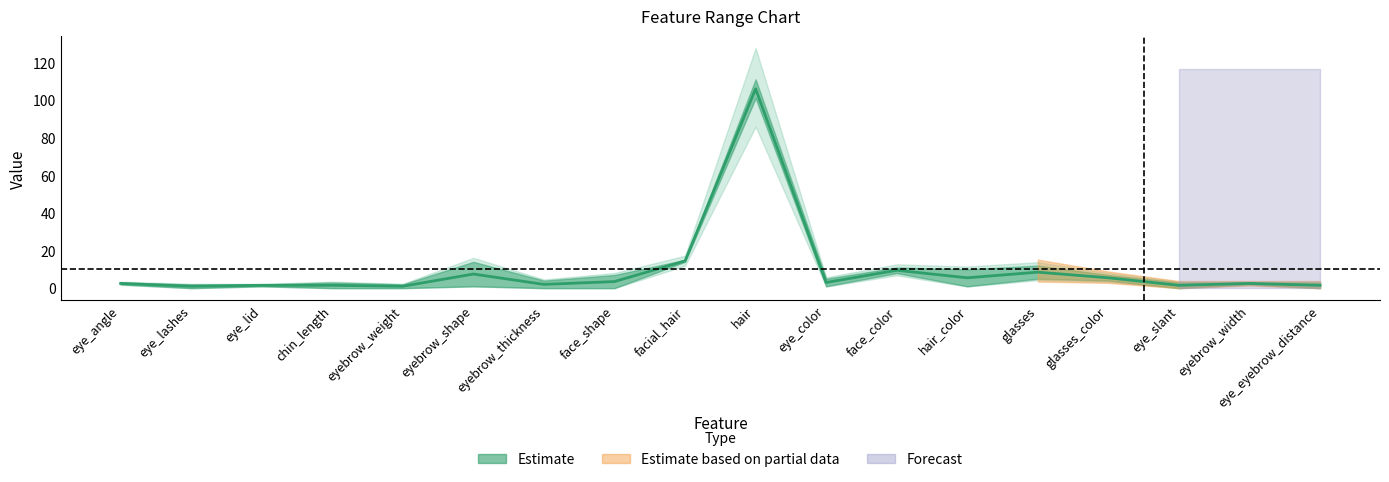

How many data points are less than 3?

9